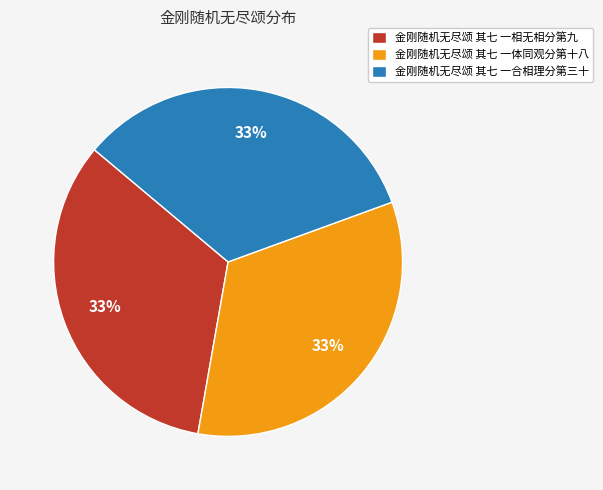

What is the ratio of the value at 金刚随机无尽颂 其七 一相无相分第九 to the value at 金刚随机无尽颂 其七 一体同观分第十八?

1.0